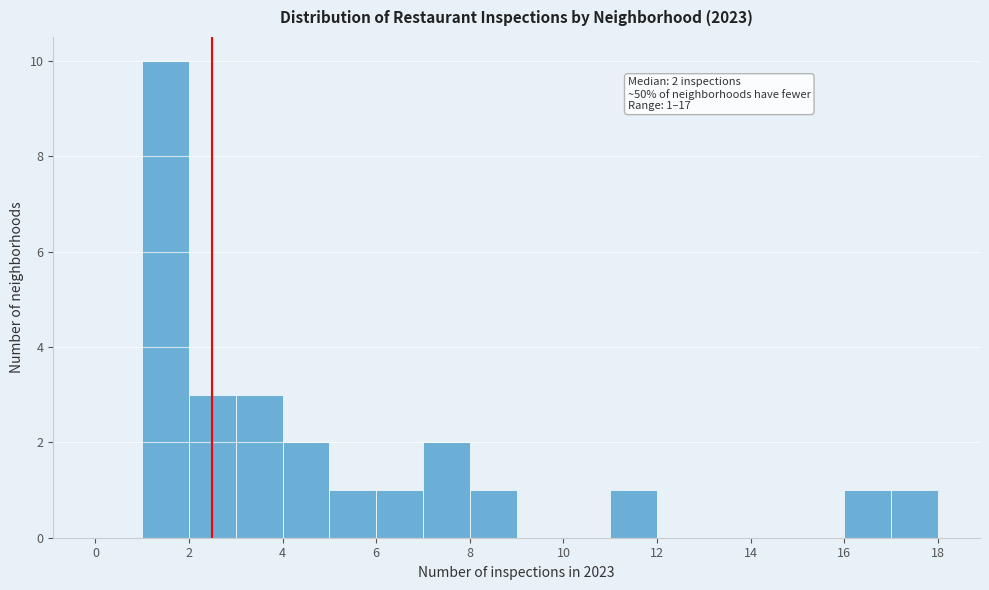

Over which range of the x-axis is the bar tallest?

1 to 2